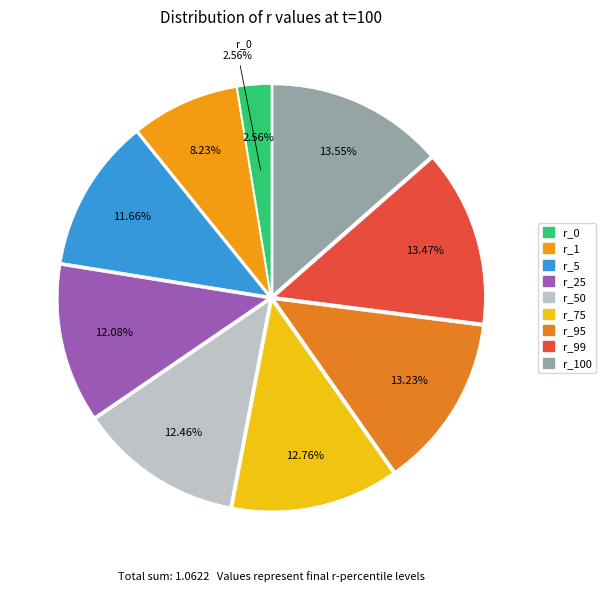

Count the number of slices in the pie.

9